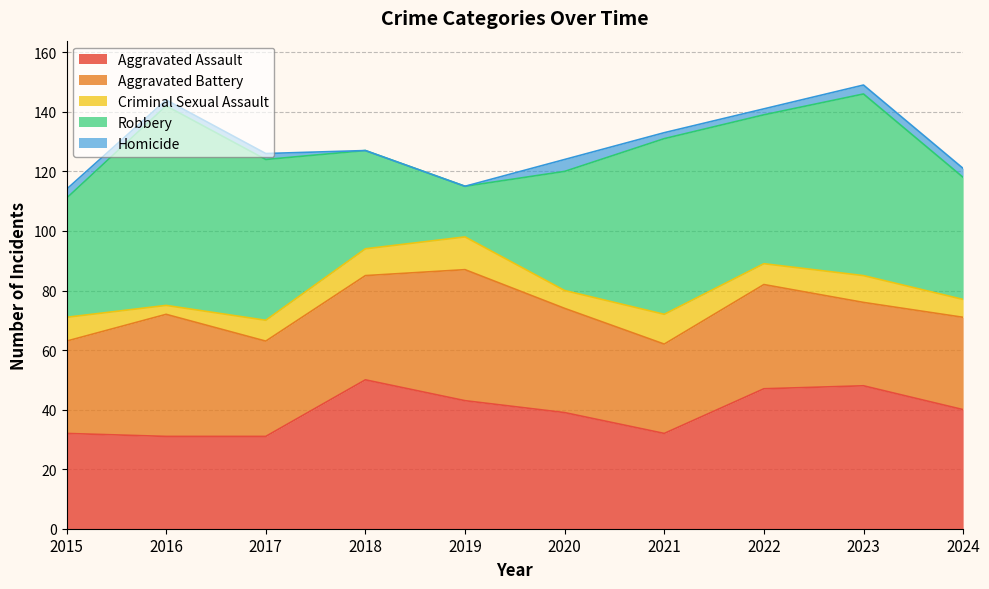

Reading left to right, what are all the values shown in this chart?

Aggravated Assault: 2015=32	2016=31	2017=31	2018=50	2019=43	2020=39	2021=32	2022=47	2023=48	2024=40
Aggravated Battery: 2015=31	2016=41	2017=32	2018=35	2019=44	2020=35	2021=30	2022=35	2023=28	2024=31
Criminal Sexual Assault: 2015=8	2016=3	2017=7	2018=9	2019=11	2020=6	2021=10	2022=7	2023=9	2024=6
Robbery: 2015=40	2016=67	2017=54	2018=33	2019=17	2020=40	2021=59	2022=50	2023=61	2024=41
Homicide: 2015=3	2016=2	2017=2	2018=0	2019=0	2020=4	2021=2	2022=2	2023=3	2024=3